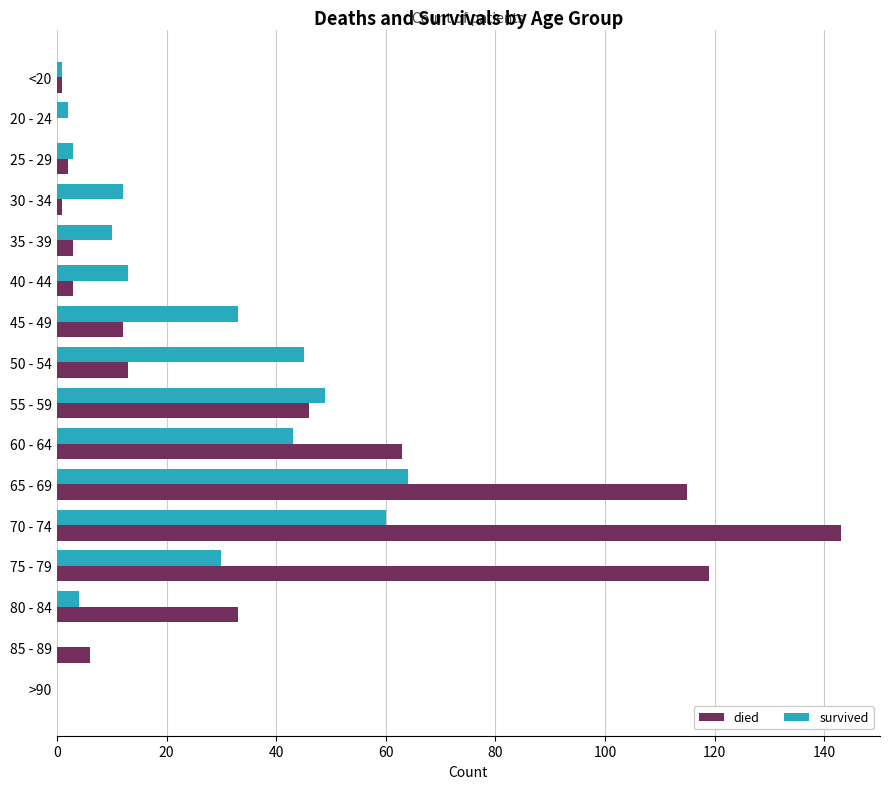

True or false: survived has a value of 2 at 20 - 24.

True